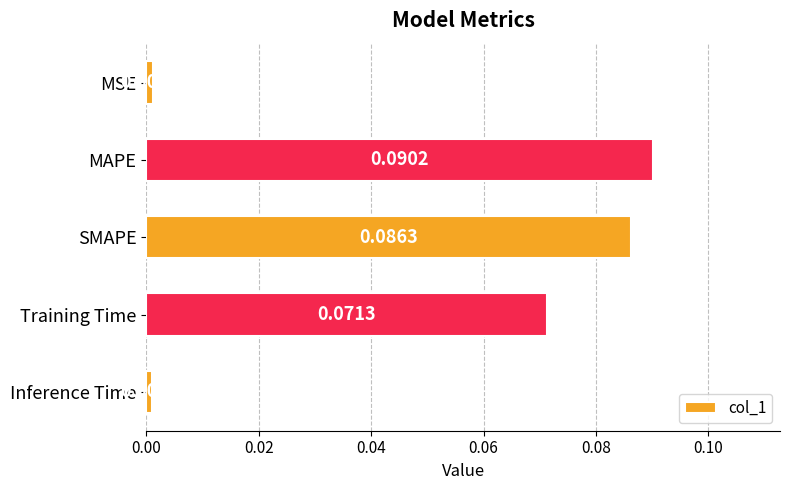

At which label is the value closest to 0?

Inference Time